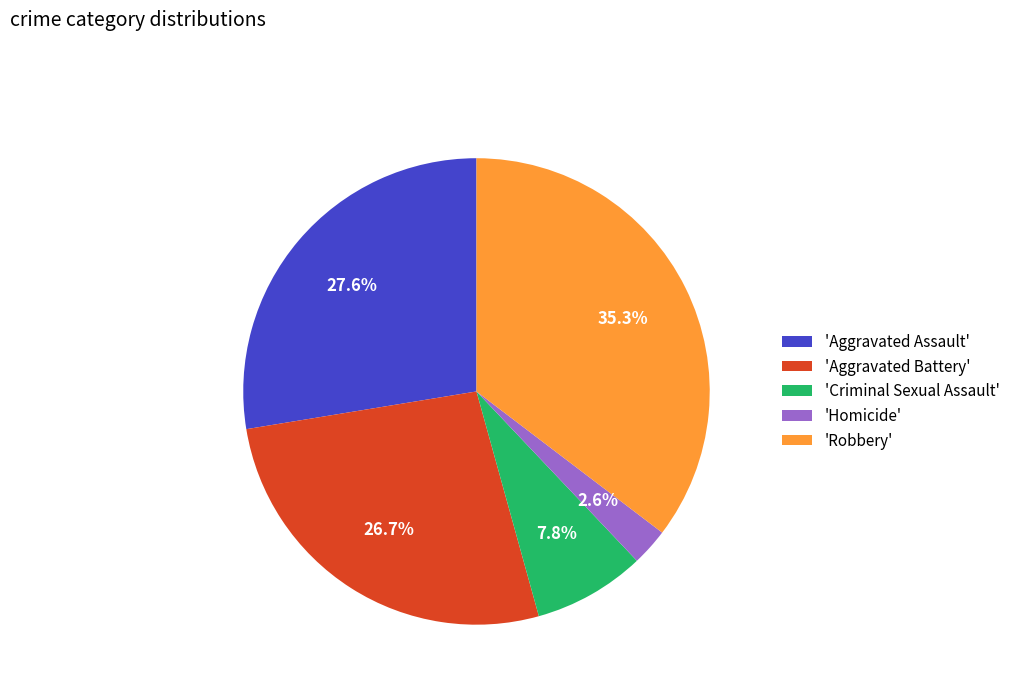

Which category has the biggest portion of the pie?

'Robbery'